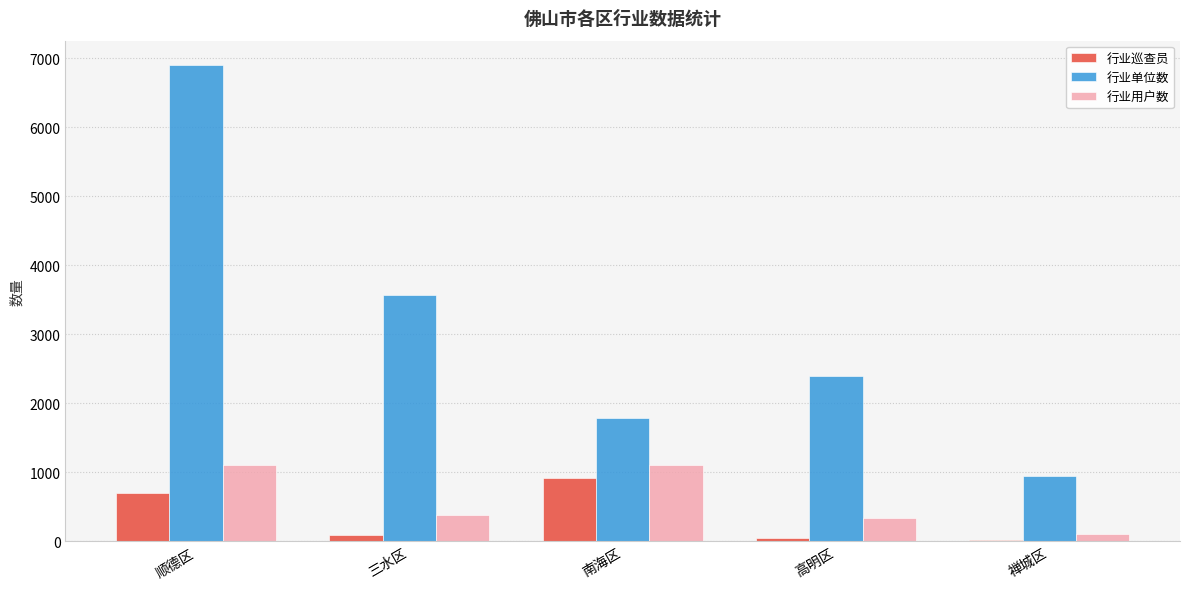

Which series has the largest range (max minus min)?

行业单位数